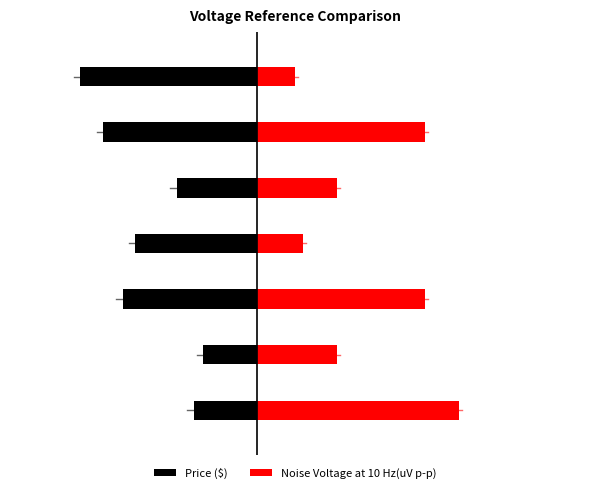

Does the chart contain any negative values?

Yes